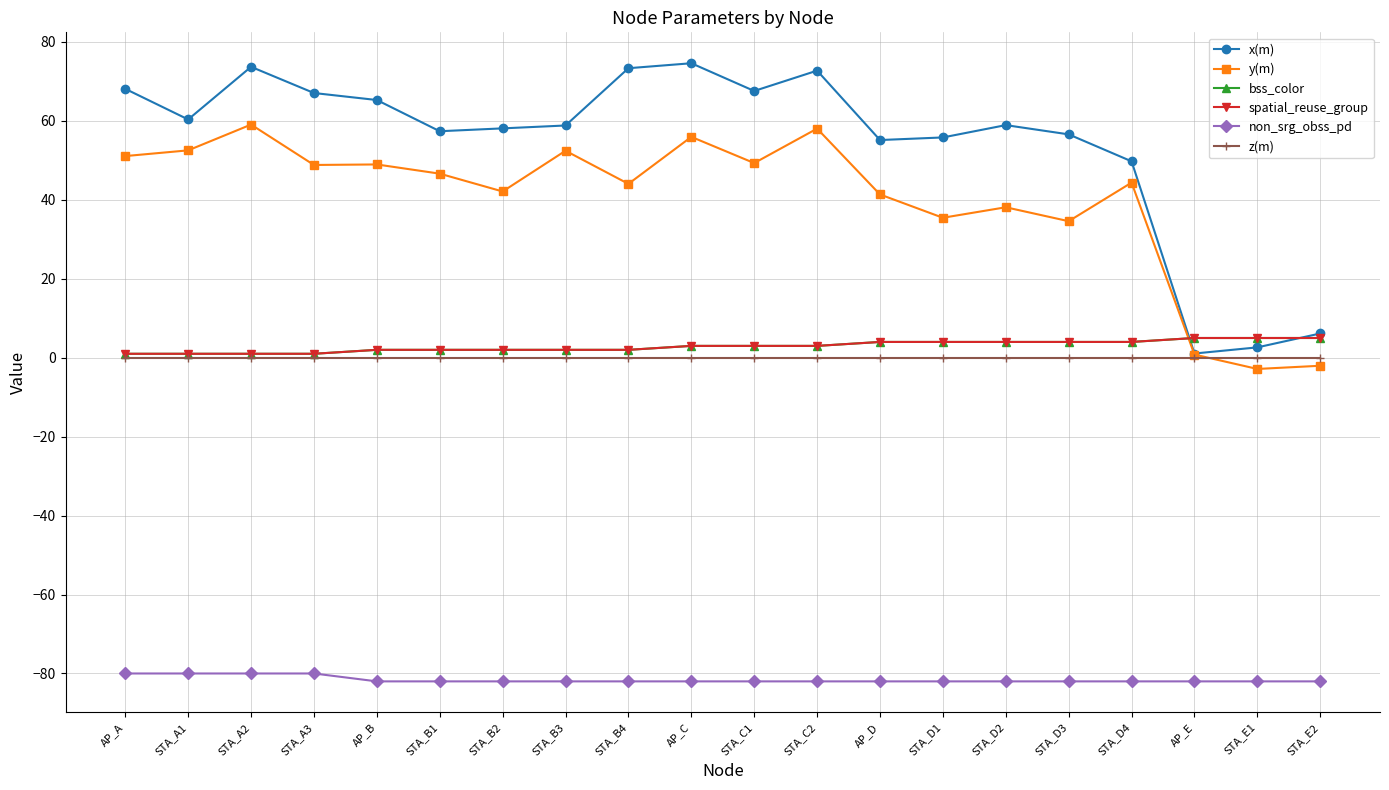

Is it true that y(m) equals 11.1 at STA_A1?

False